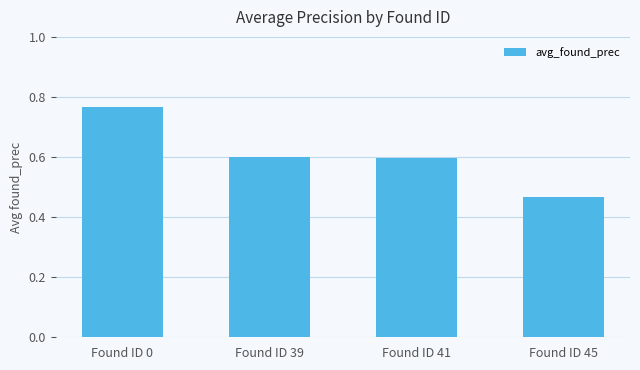

How many bars are there in total?

4